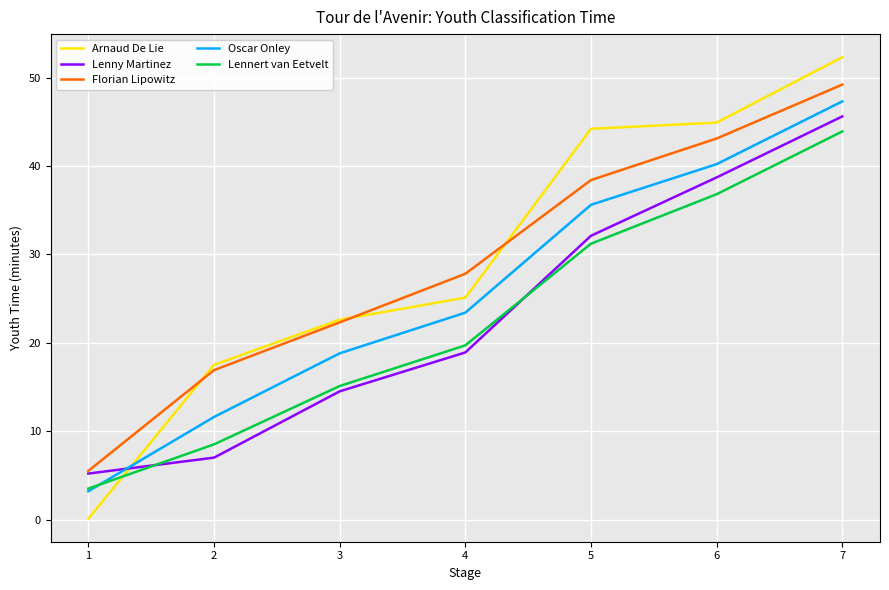

Which series has the largest range (max minus min)?

Arnaud De Lie